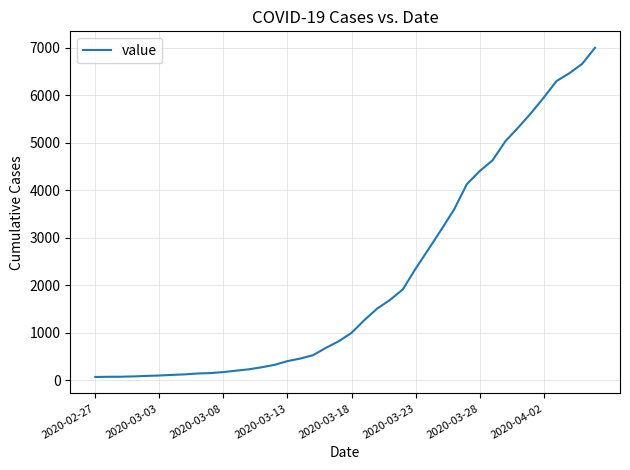

What is the difference between the maximum and minimum values?

6931